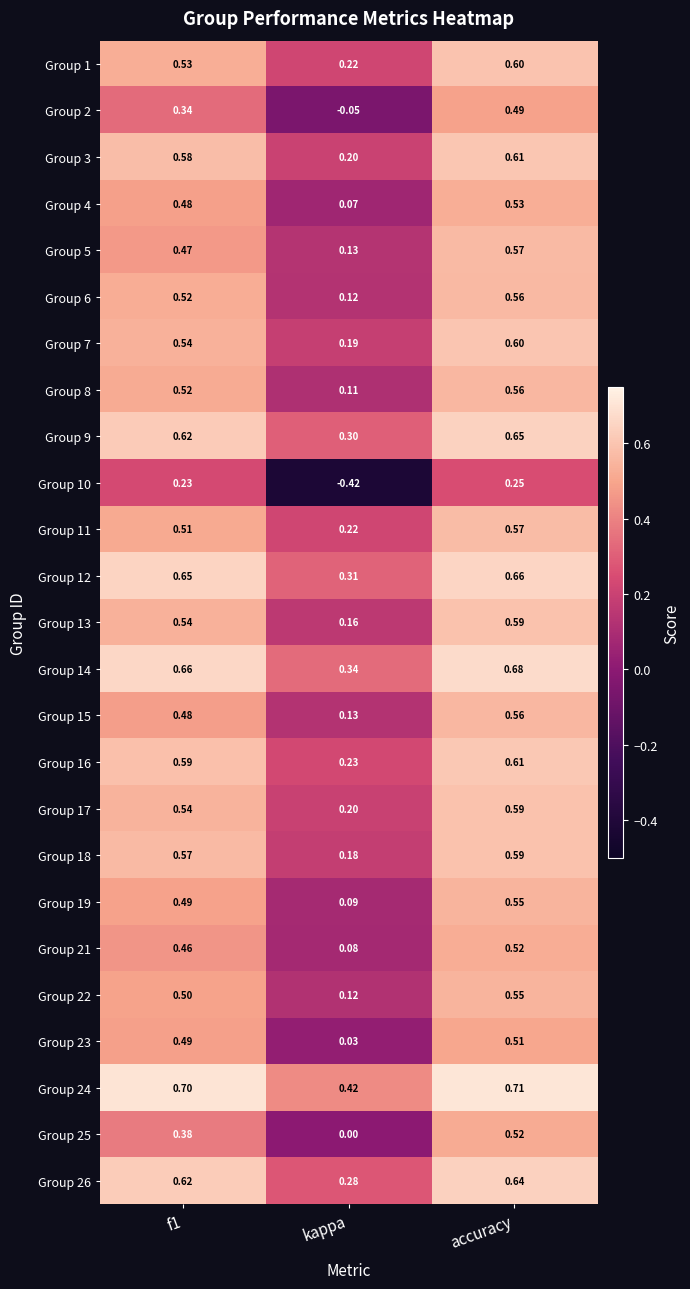

At which label is Group 6 closest to 0?

kappa